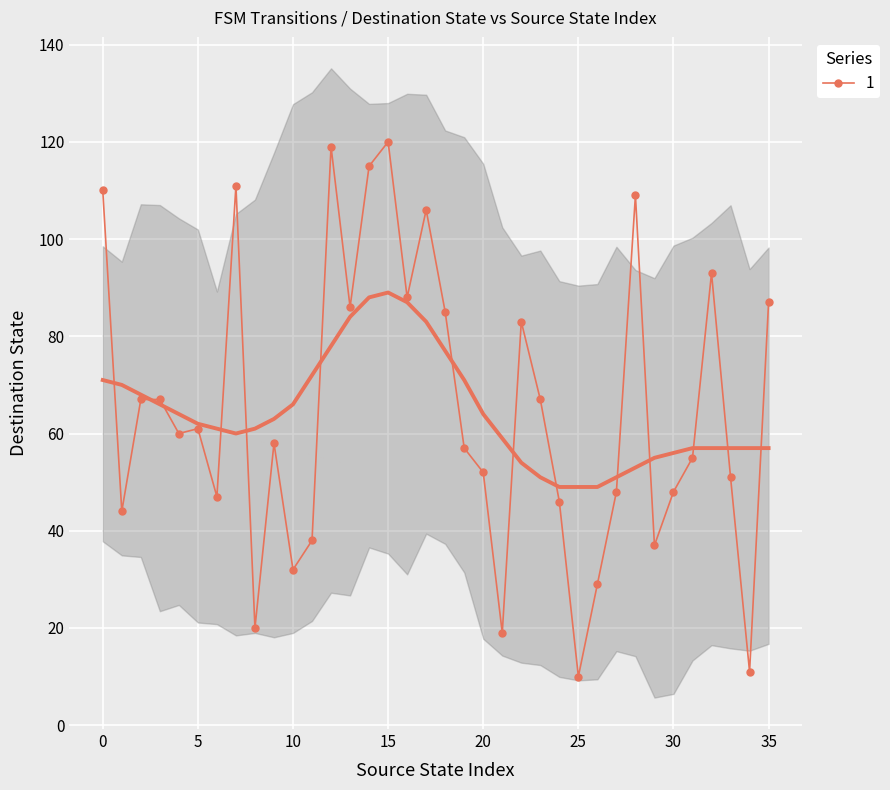

True or false: there are more than 1 points higher than both neighbors.

True